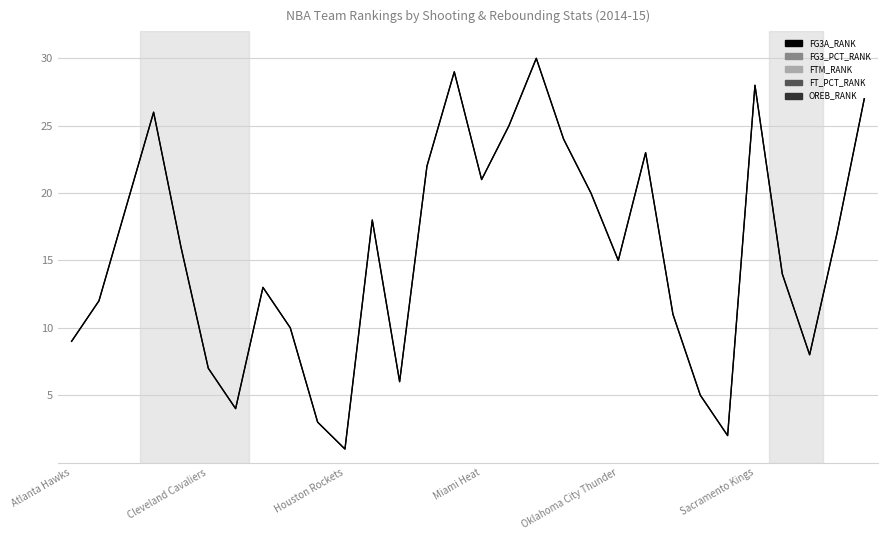

What are all the series names shown in the legend?

FG3A_RANK, FG3_PCT_RANK, FTM_RANK, FT_PCT_RANK, OREB_RANK